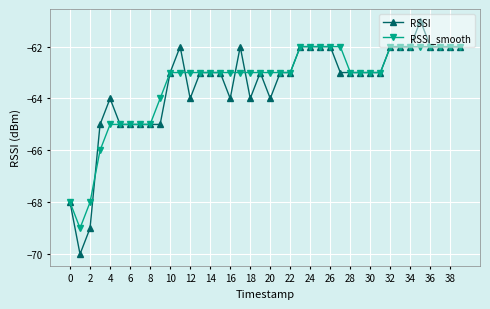

List the series in order of their peak value, lowest first.

RSSI_smooth, RSSI